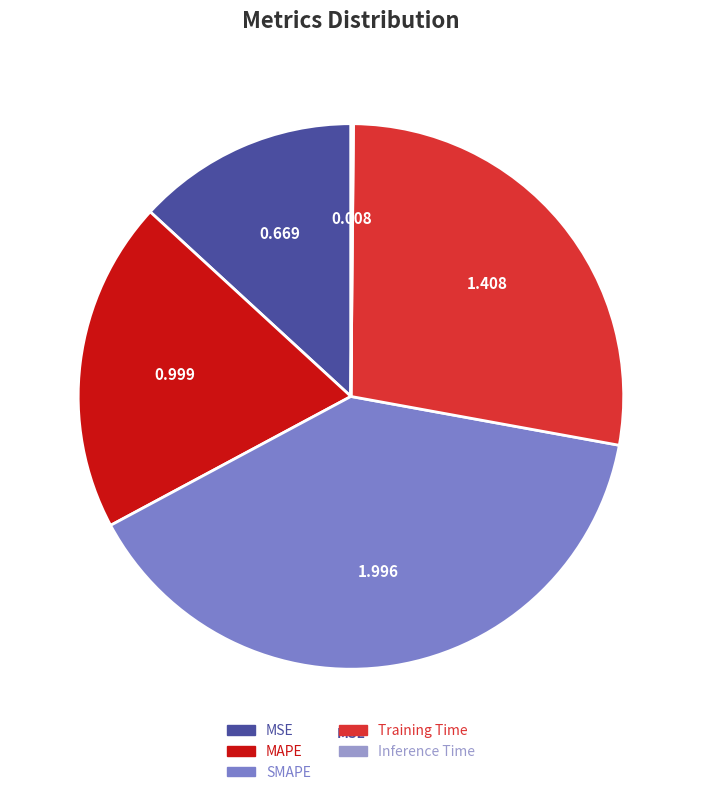

Is there a majority slice in this chart?

No